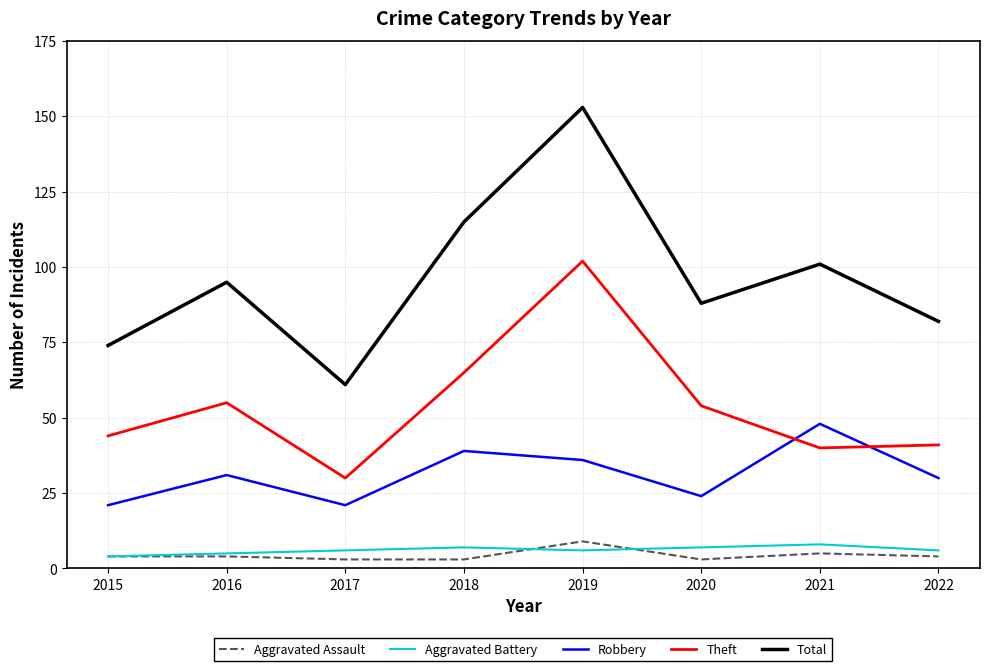

At which category is the sum across all series the highest?

2019